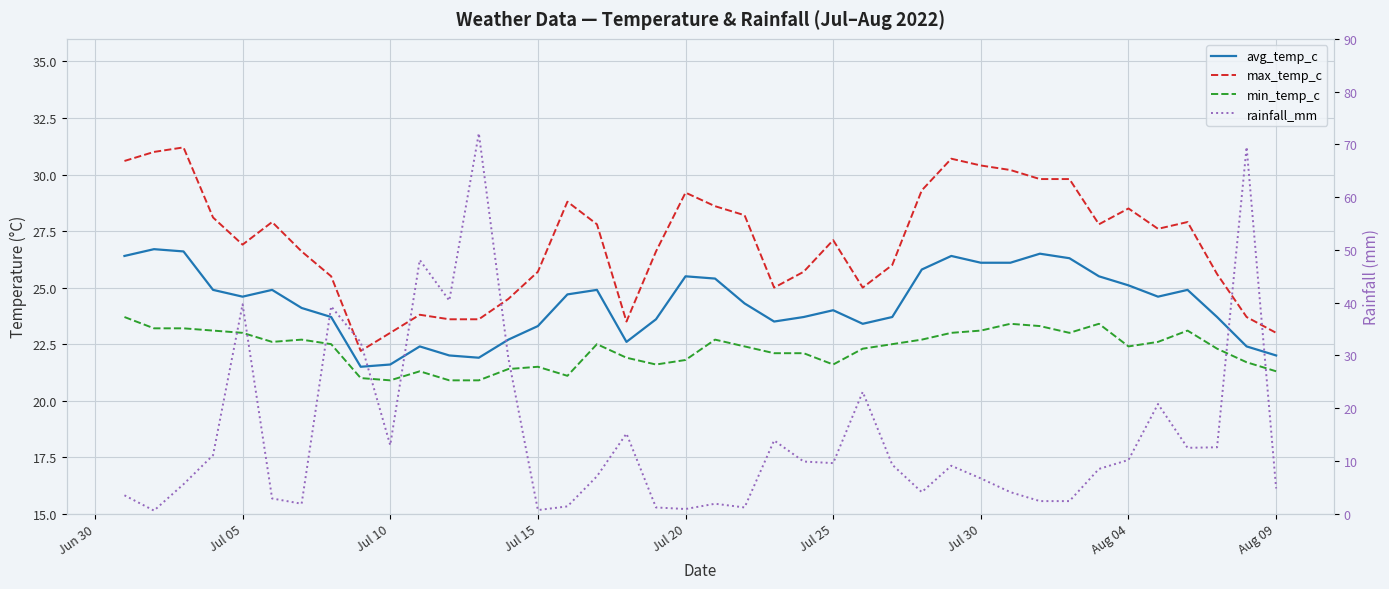

Is it true that max_temp_c equals 46.0 at Jul 15?

False